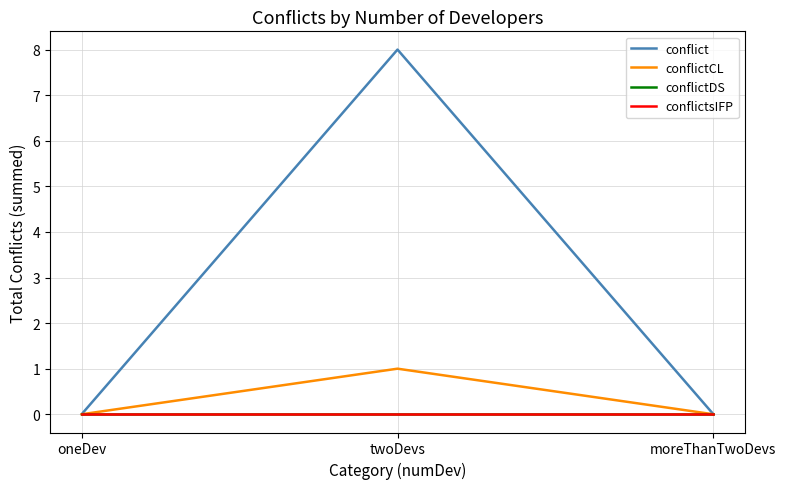

Does the chart display data point markers on the line(s)?

No